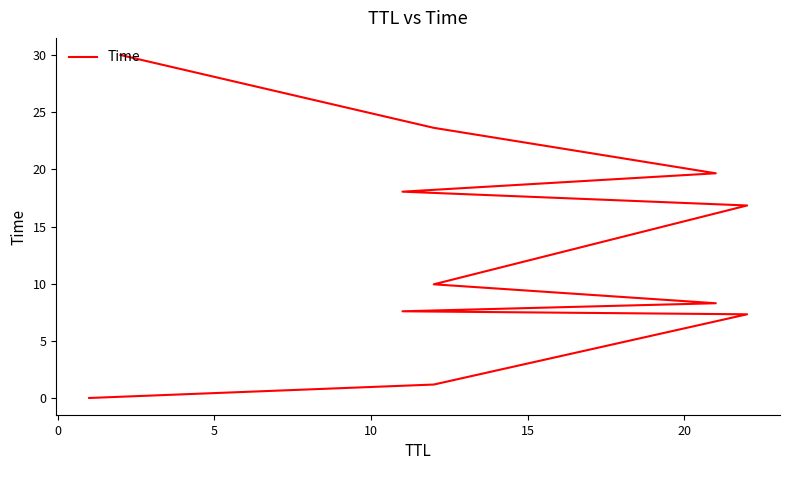

Reading right to left, list all the values displayed in this chart.

30.0	23.6	19.7	18.0	16.8	9.9	8.3	7.6	7.3	1.2	0.0